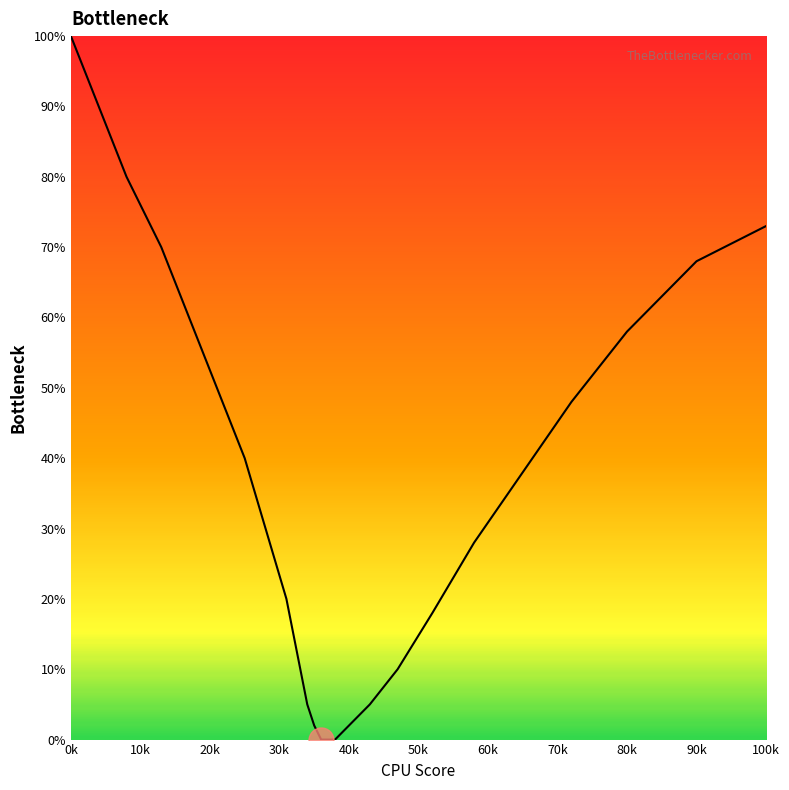

What is the difference between the maximum and minimum values?

100